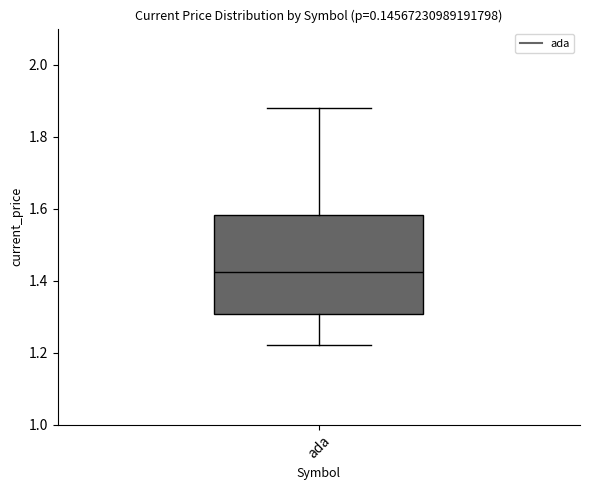

Transcribe this box plot: give where the median line is, the range the box spans, and where the two whiskers end, as read against the y-axis. The values are not printed on the chart, so give them approximately, as read against the axis.

median 1.42, box 1.30 to 1.58, whiskers 1.22 to 1.88